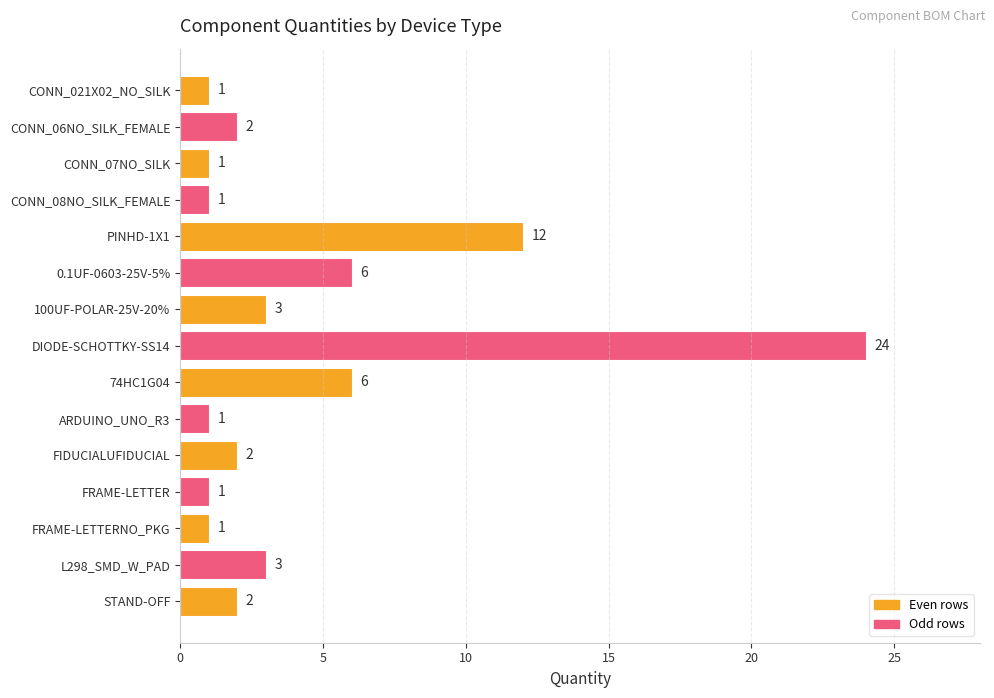

What is the maximum value shown in the chart?

24